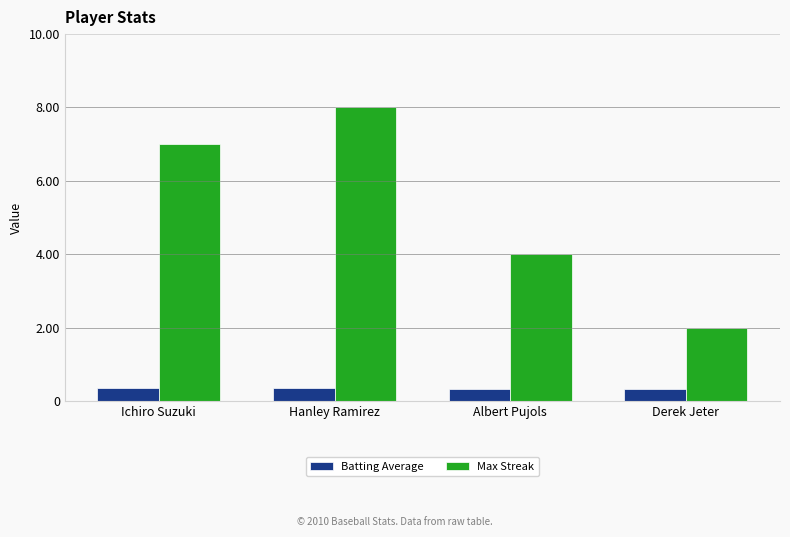

How many categories are shown in the chart?

4